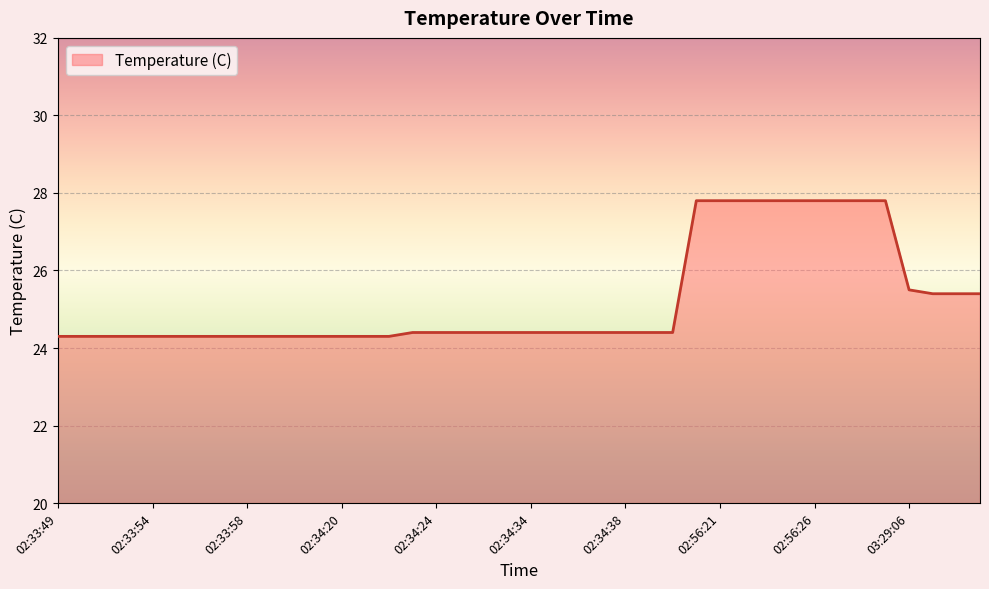

What is the greatest value displayed?

27.8